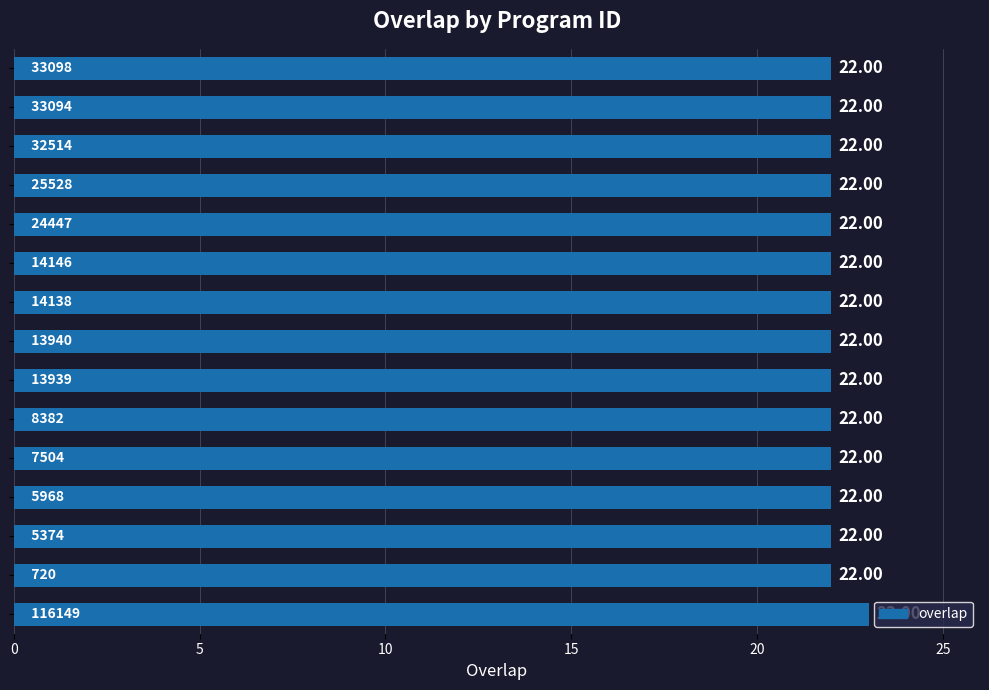

What is the sum of all values?

331